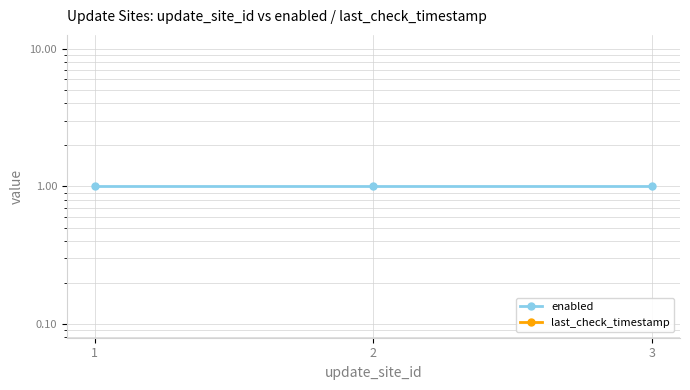

Which series has the largest total across all categories?

enabled